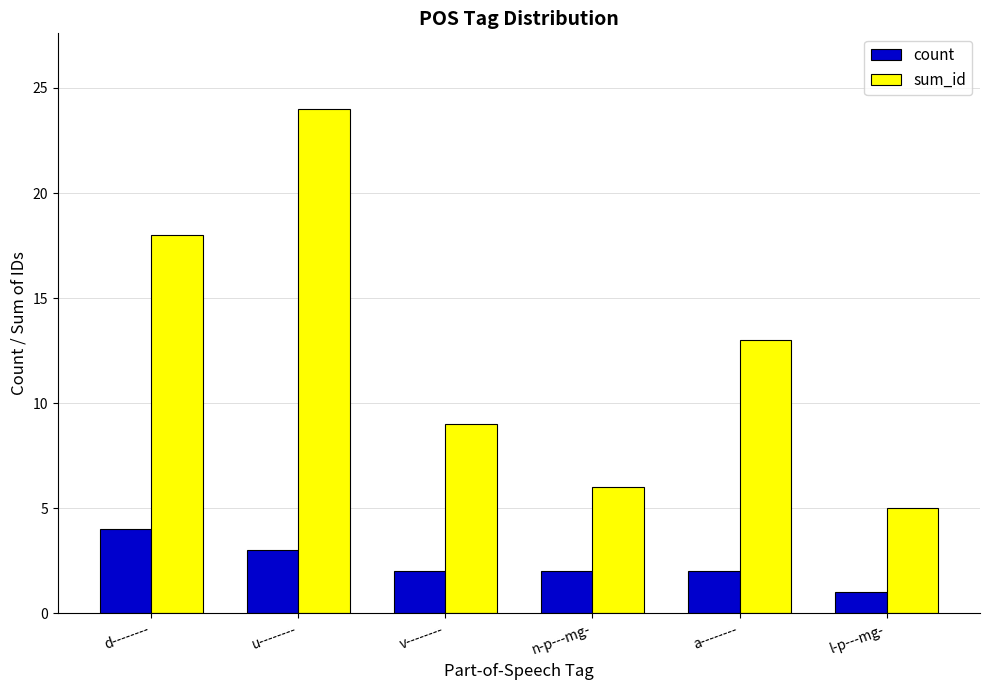

What is the label of the 1st bar from the left?

d--------